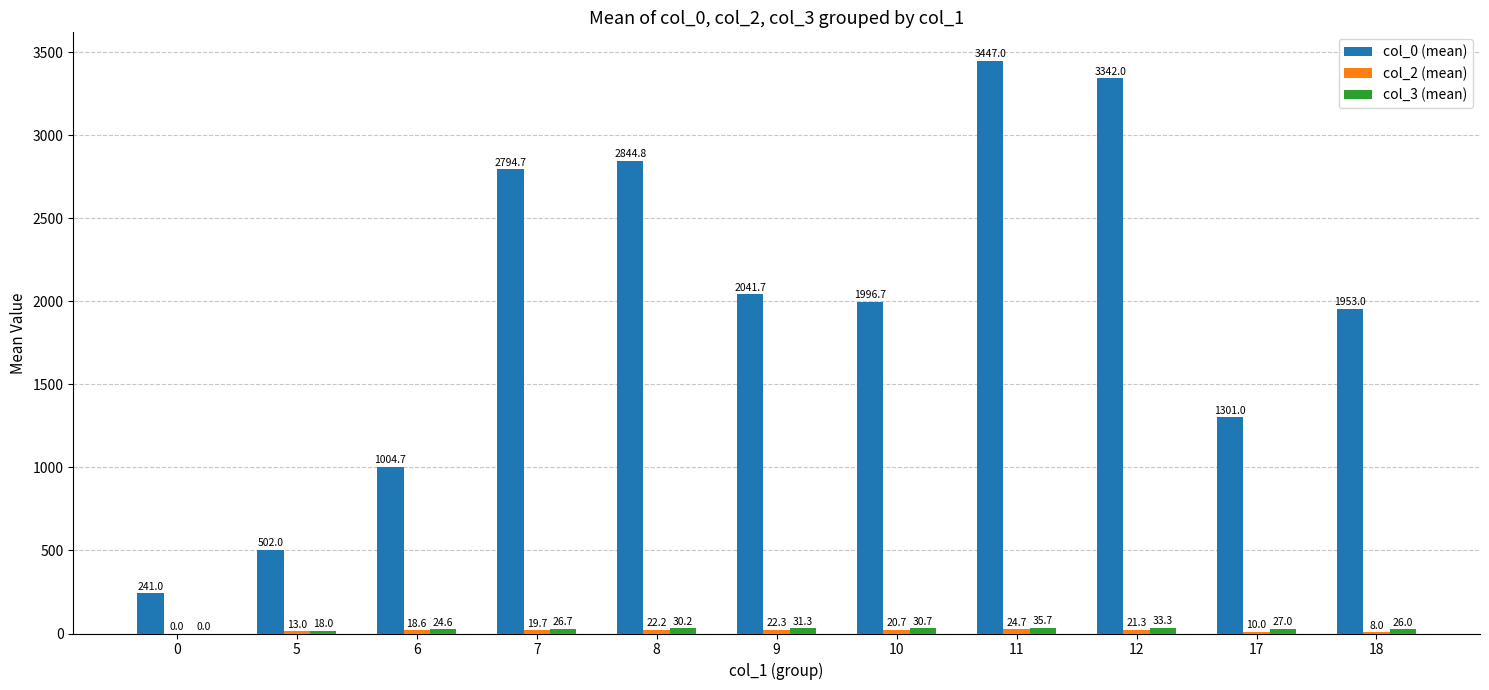

Which series has the widest spread of values?

col_0 (mean)